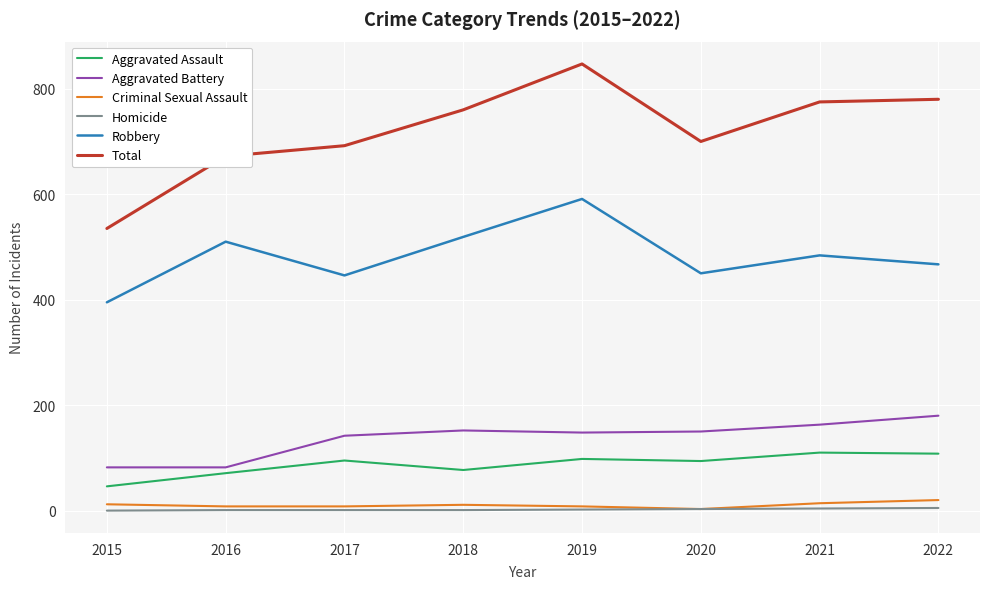

True or false: Robbery and Homicide cross at least once.

False